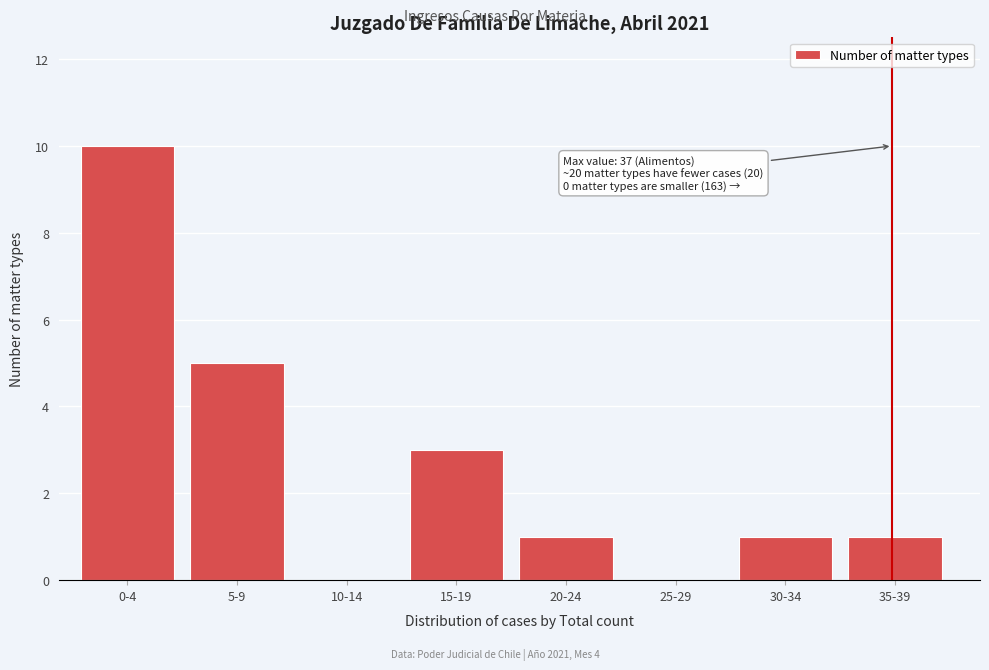

Reading left to right, transcribe all the data shown in this chart.

0-4=10	5-9=5	10-14=0	15-19=3	20-24=1	25-29=0	30-34=1	35-39=1